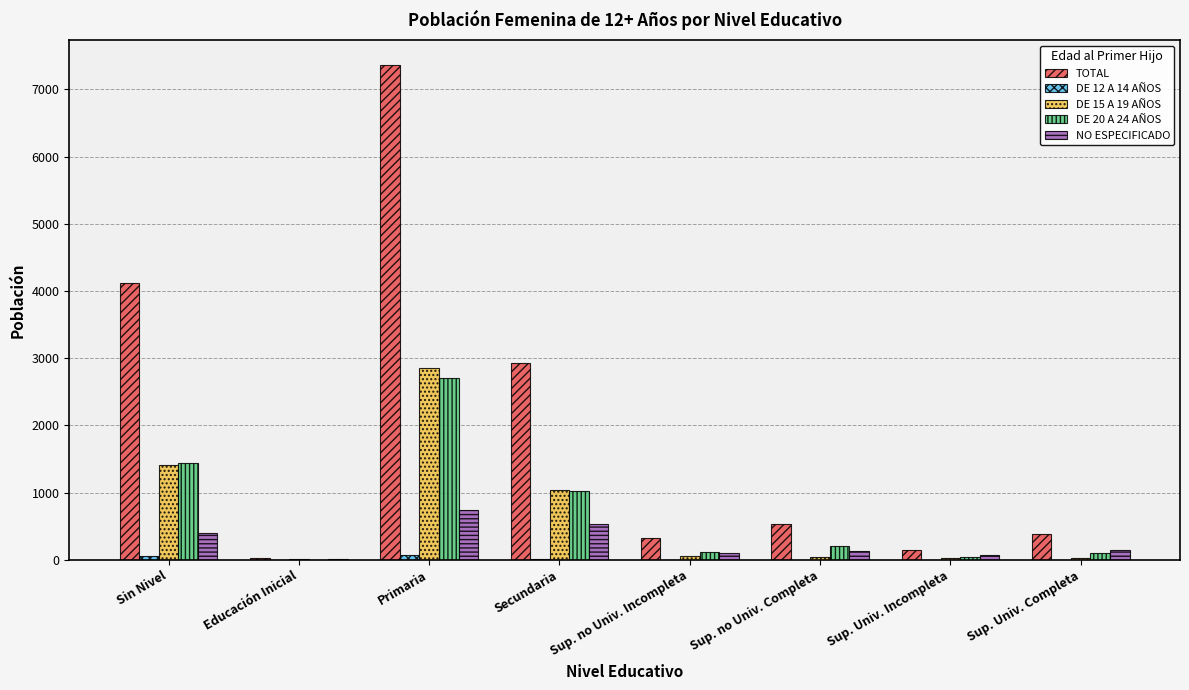

What is the sum of all DE 20 A 24 AÑOS values?

5635